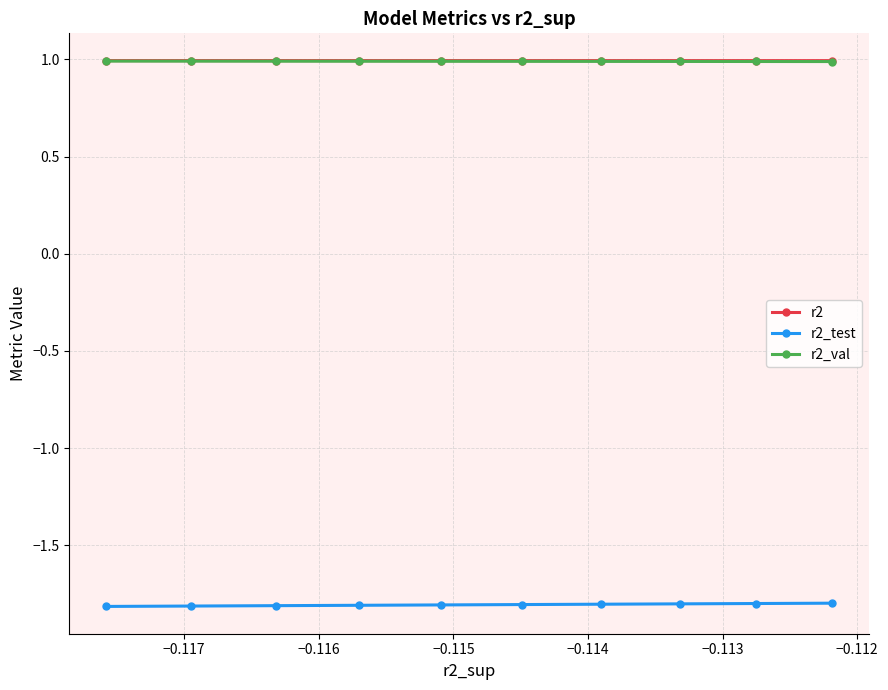

At how many categories does at least one series exceed -1?

10